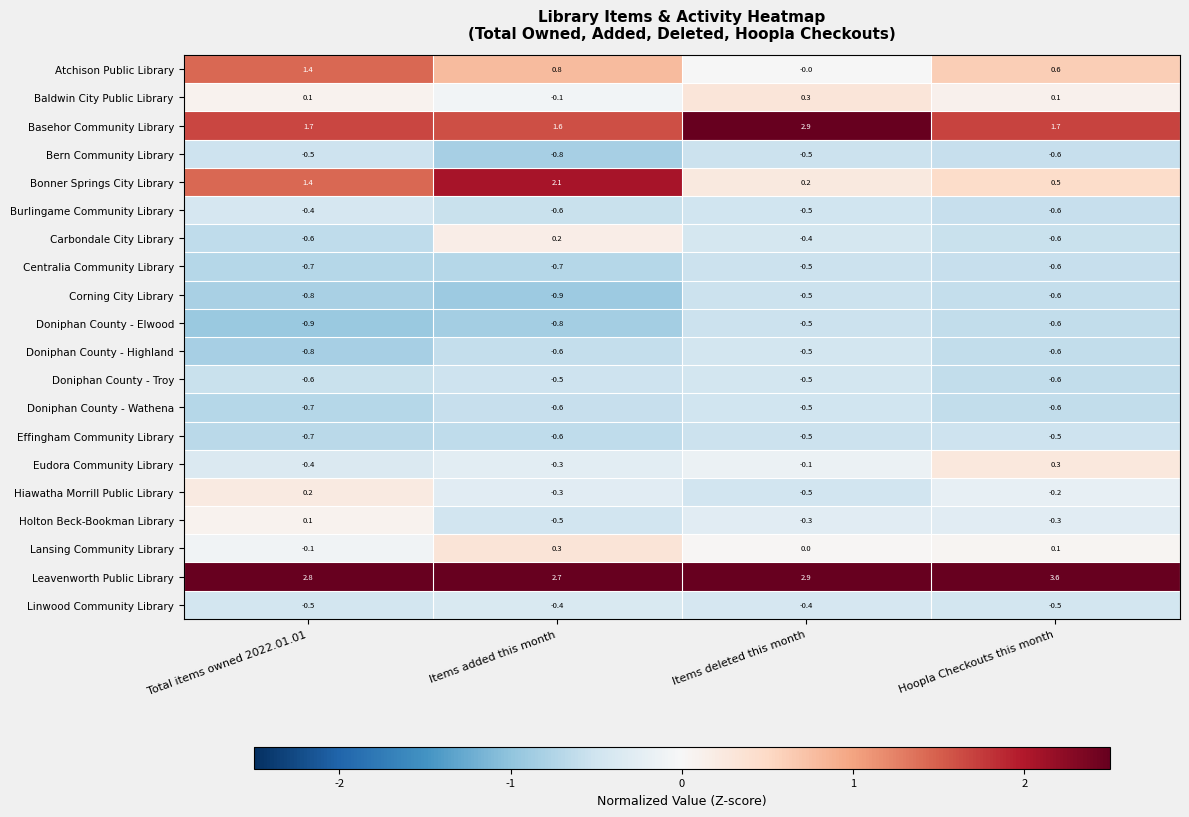

Which series changed the most between Items deleted this month and Hoopla Checkouts this month?

Basehor Community Library